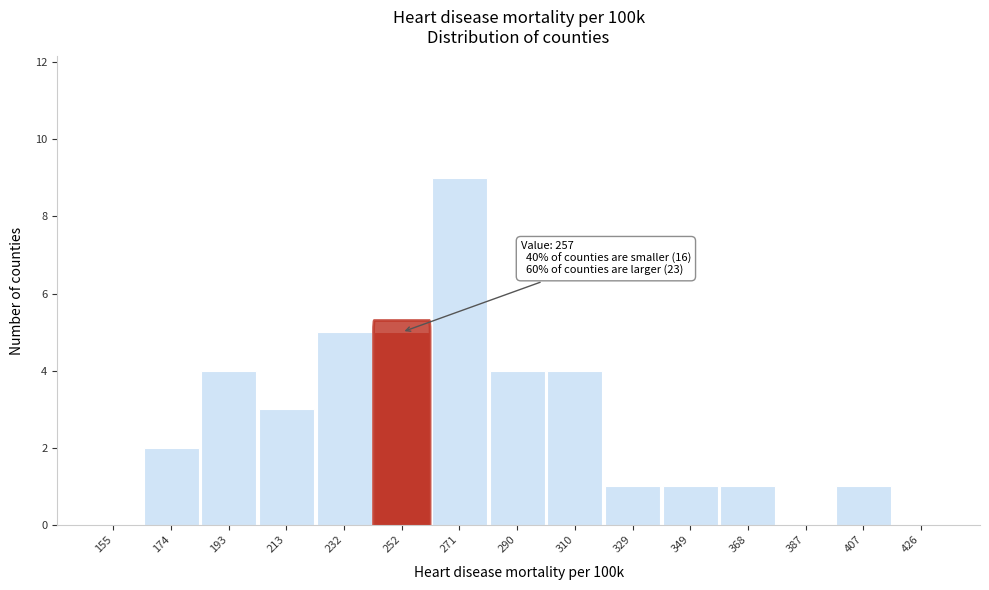

Reading right to left, extract all data points from this chart.

426=0	407=1	387=0	368=1	349=1	329=1	310=4	290=4	271=9	252=5	232=5	213=3	193=4	174=2	155=0